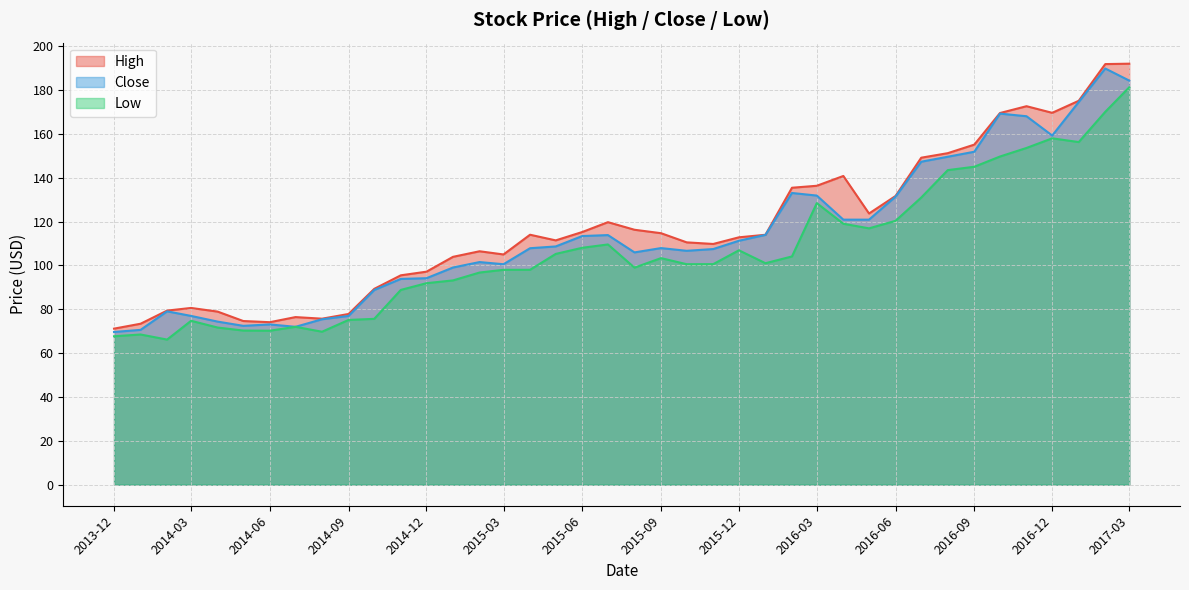

True or false: Close and Low intersect in this chart.

False